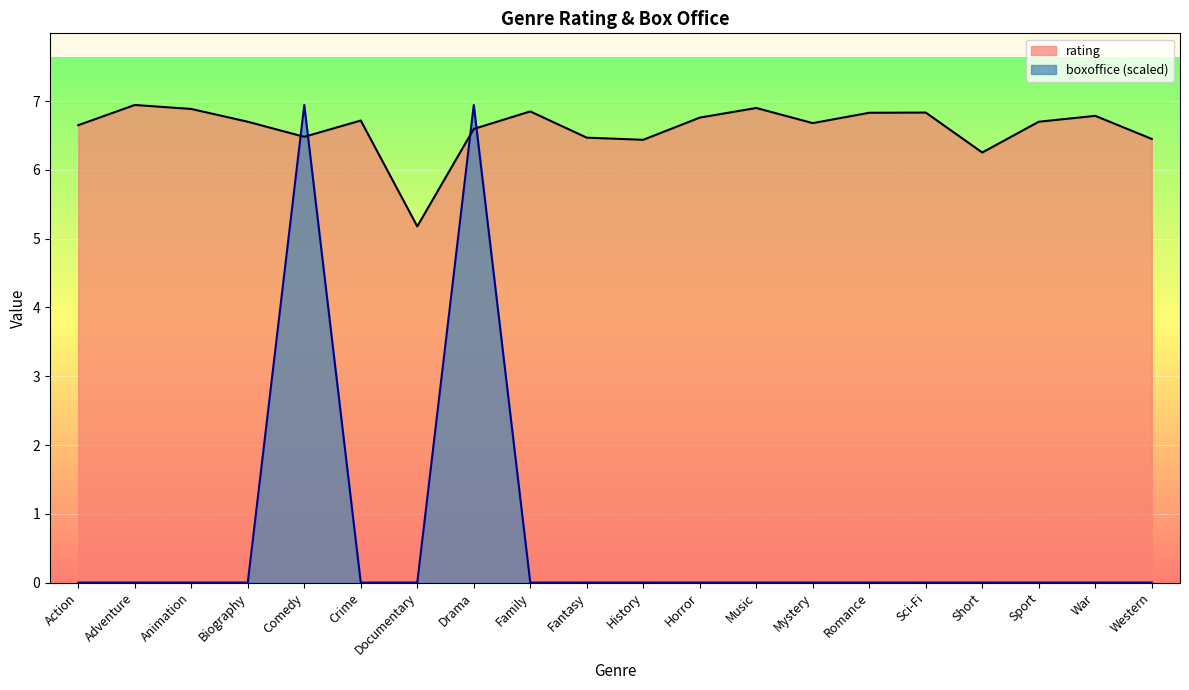

True or false: rating has more than 1 points higher than both neighbors.

True